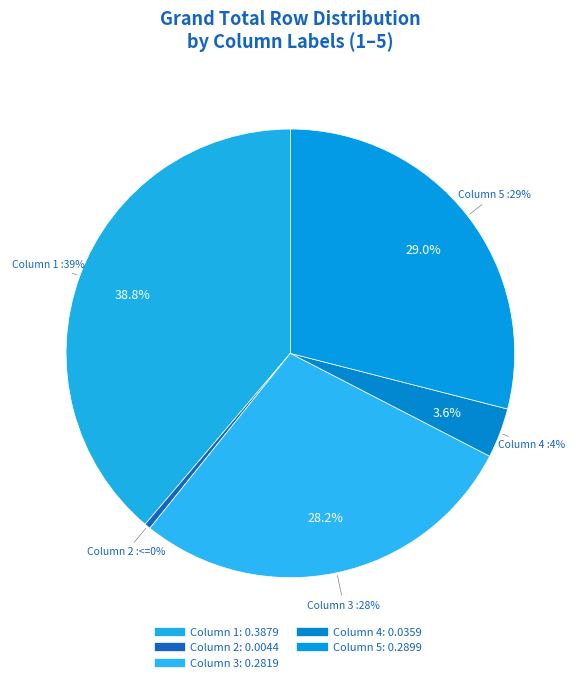

How many segments does this pie chart have?

5